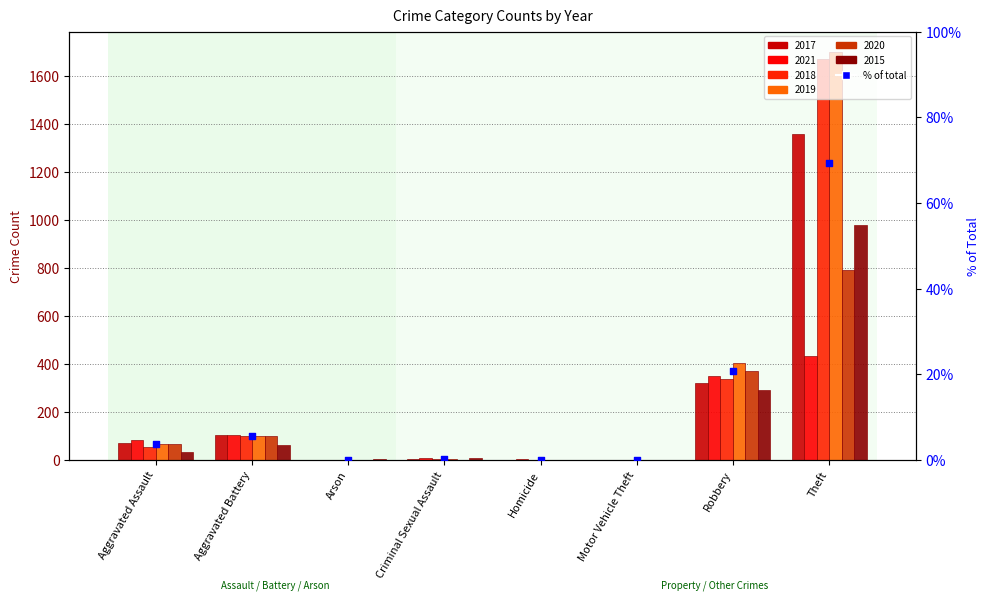

What is the change in value from Aggravated Battery to Criminal Sexual Assault?

-5.3